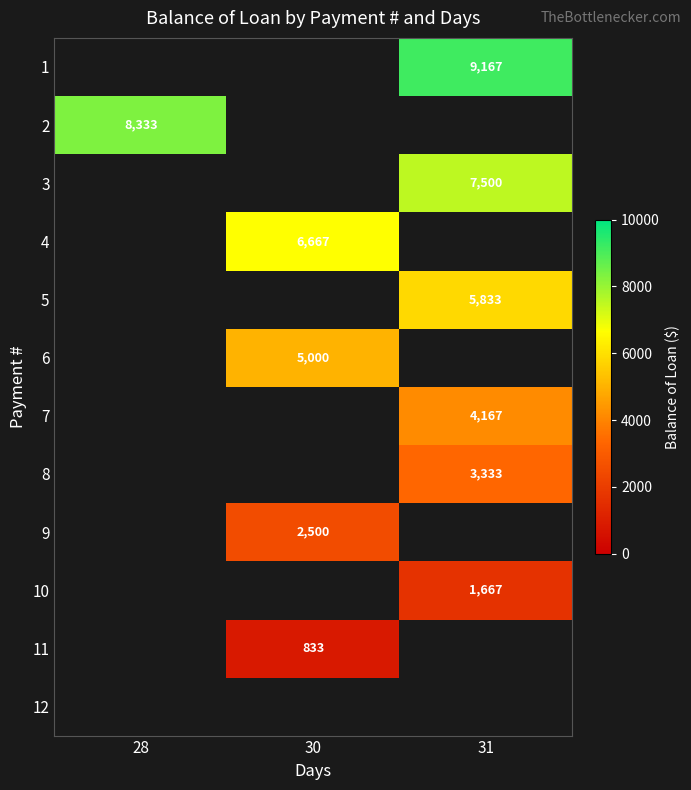

List the series in order of their overall mean, highest first.

1, 2, 3, 4, 5, 6, 7, 8, 9, 10, 11, 12